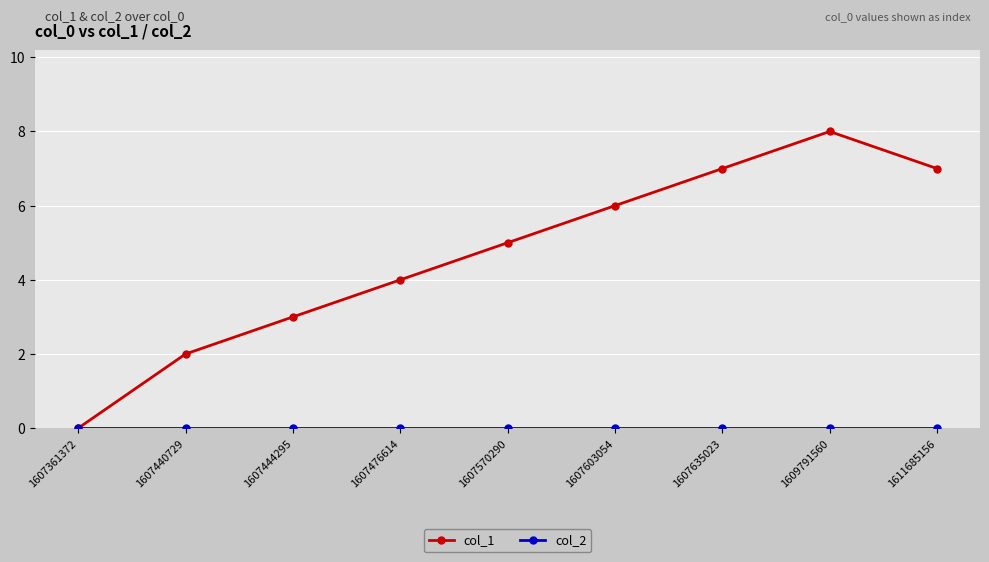

Which series changed the most between 1607361372 and 1607635023?

col_1